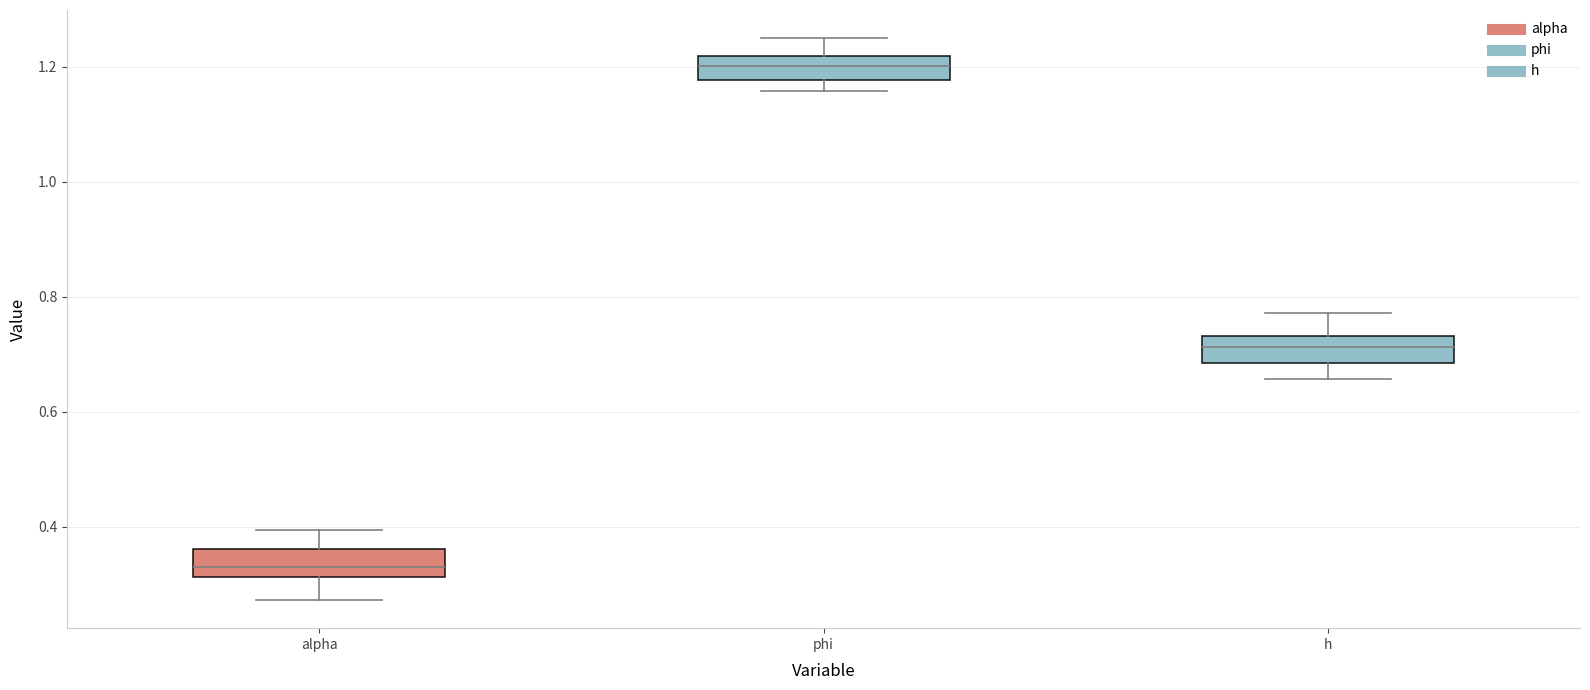

Where is the upper edge of the box for alpha on the y-axis? The values are not printed on the chart, so give them approximately, as read against the axis.

0.36